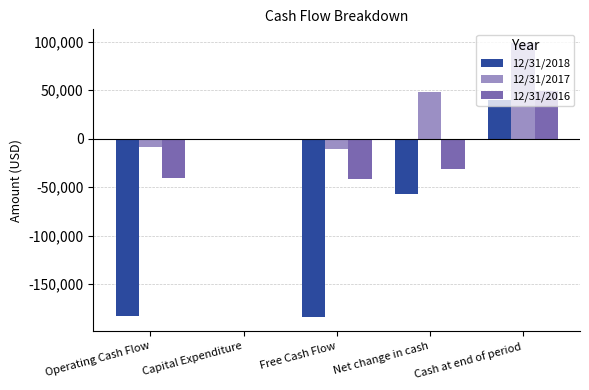

How many bars are there in total?

15